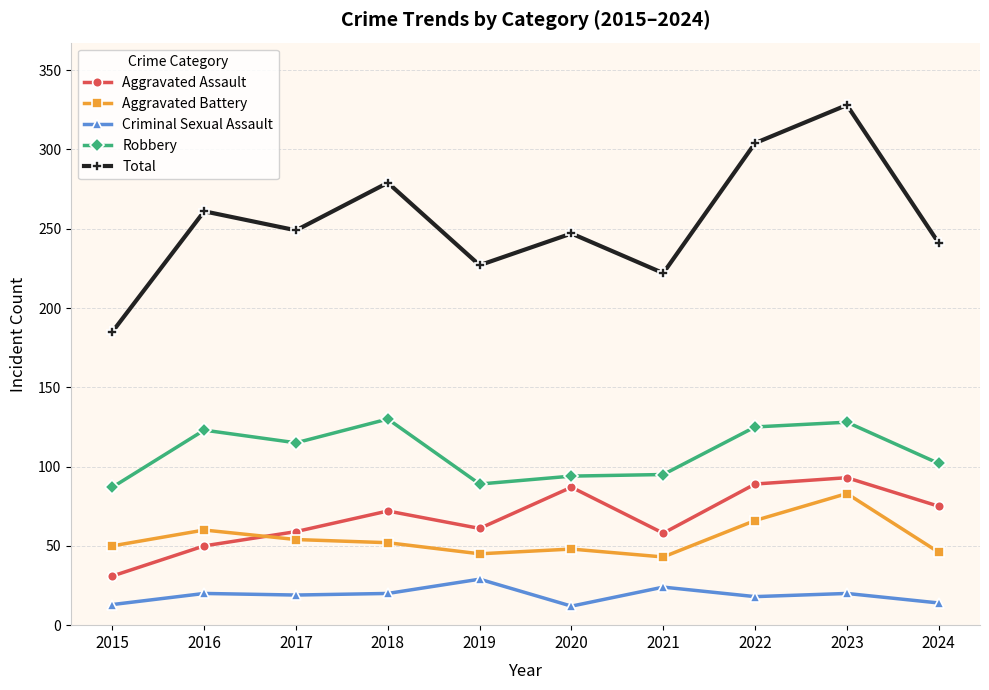

Which series has the largest total across all categories?

Total